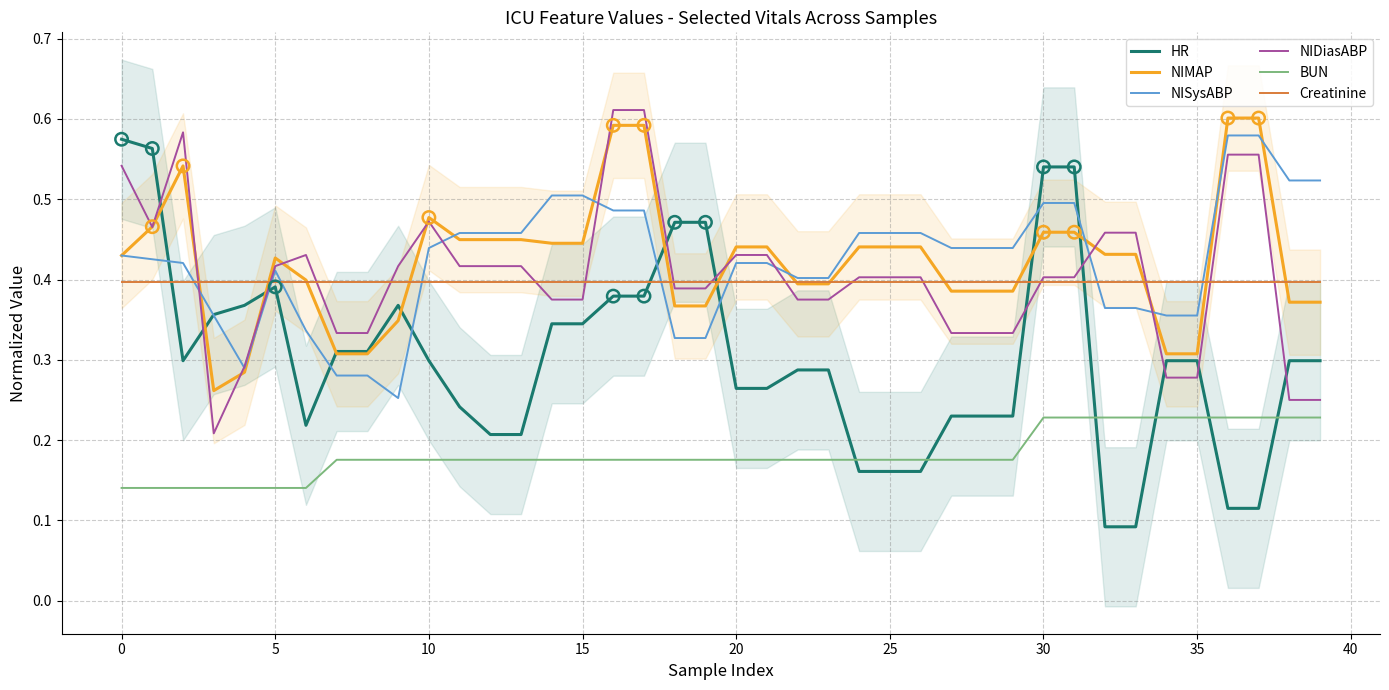

Which series has the largest total across all categories?

NISysABP